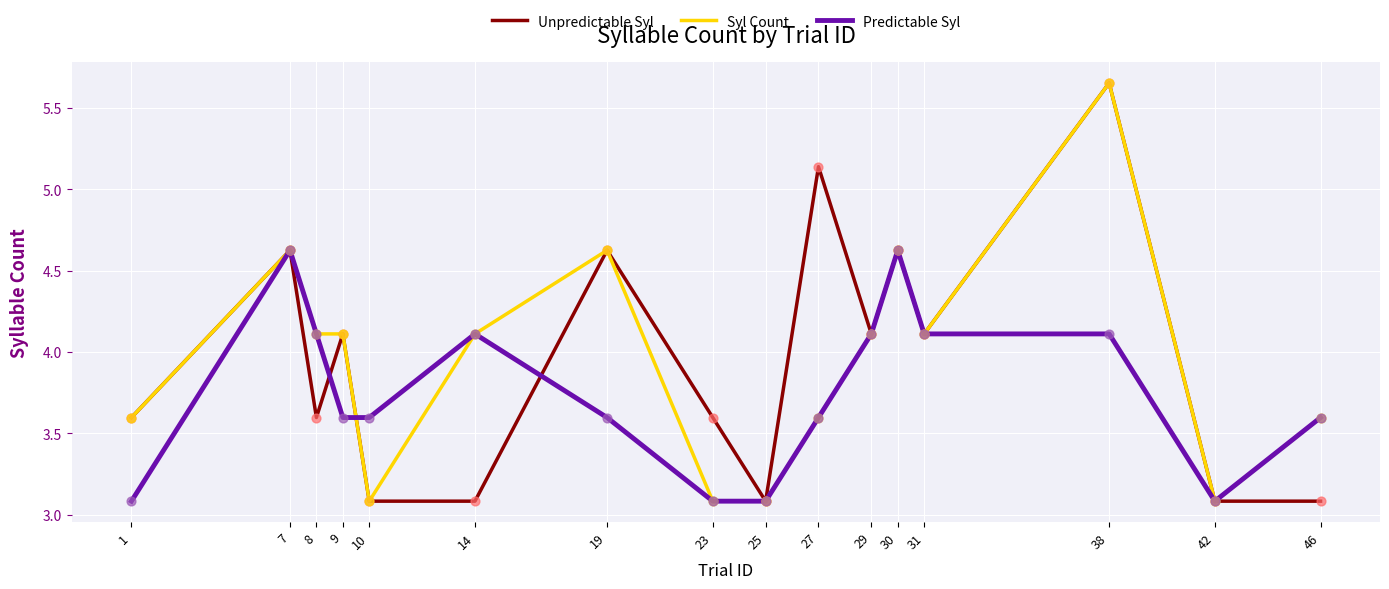

At which category is the sum across all series the highest?

38